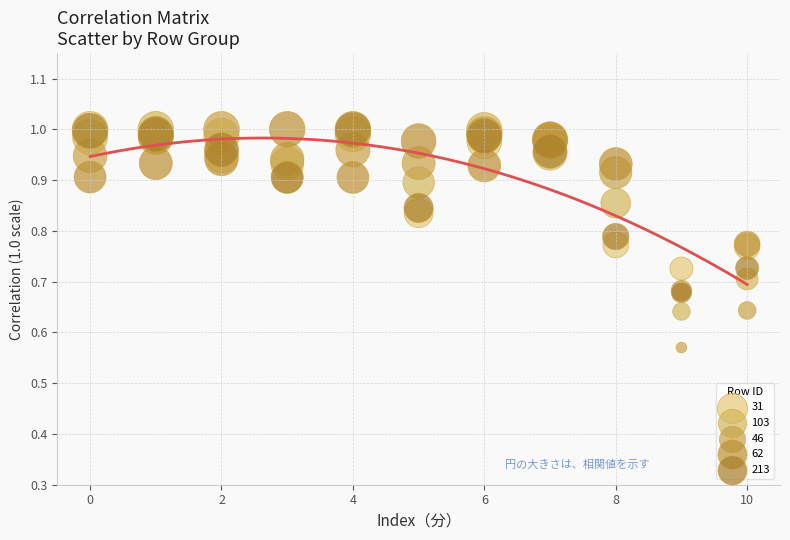

What are all the series names shown in the legend?

31, 103, 46, 62, 213